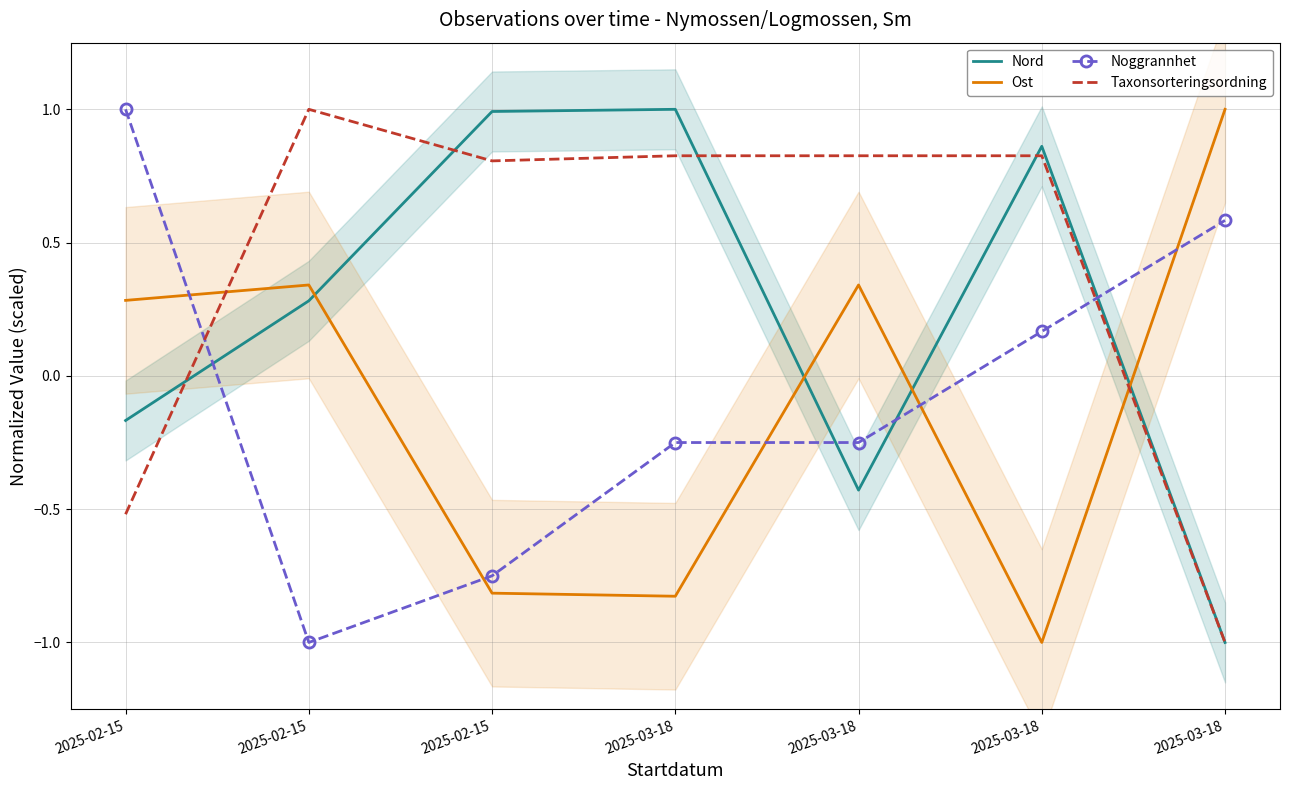

How many times do Noggrannhet and Nord cross each other?

4